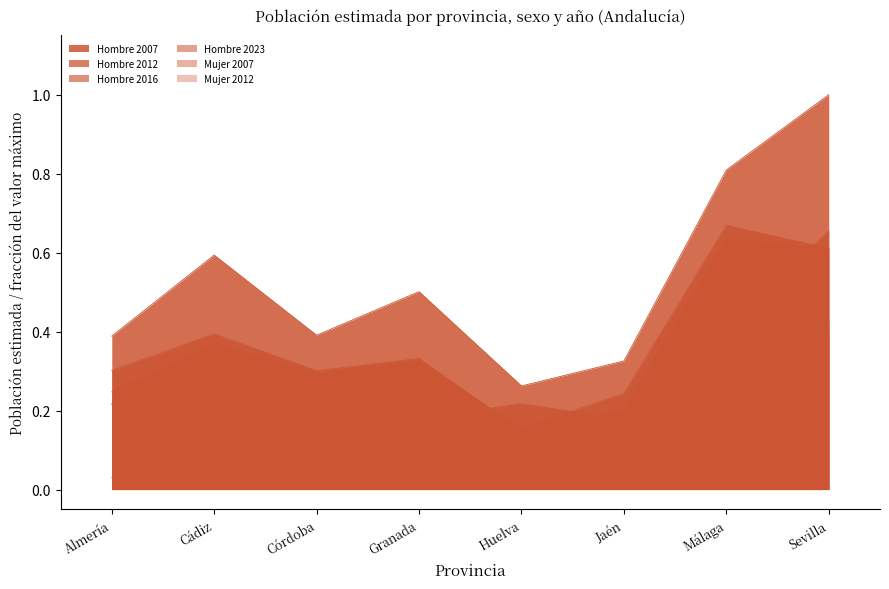

What is the sum of the Hombre 2012 values at Cádiz and Málaga?

1.0